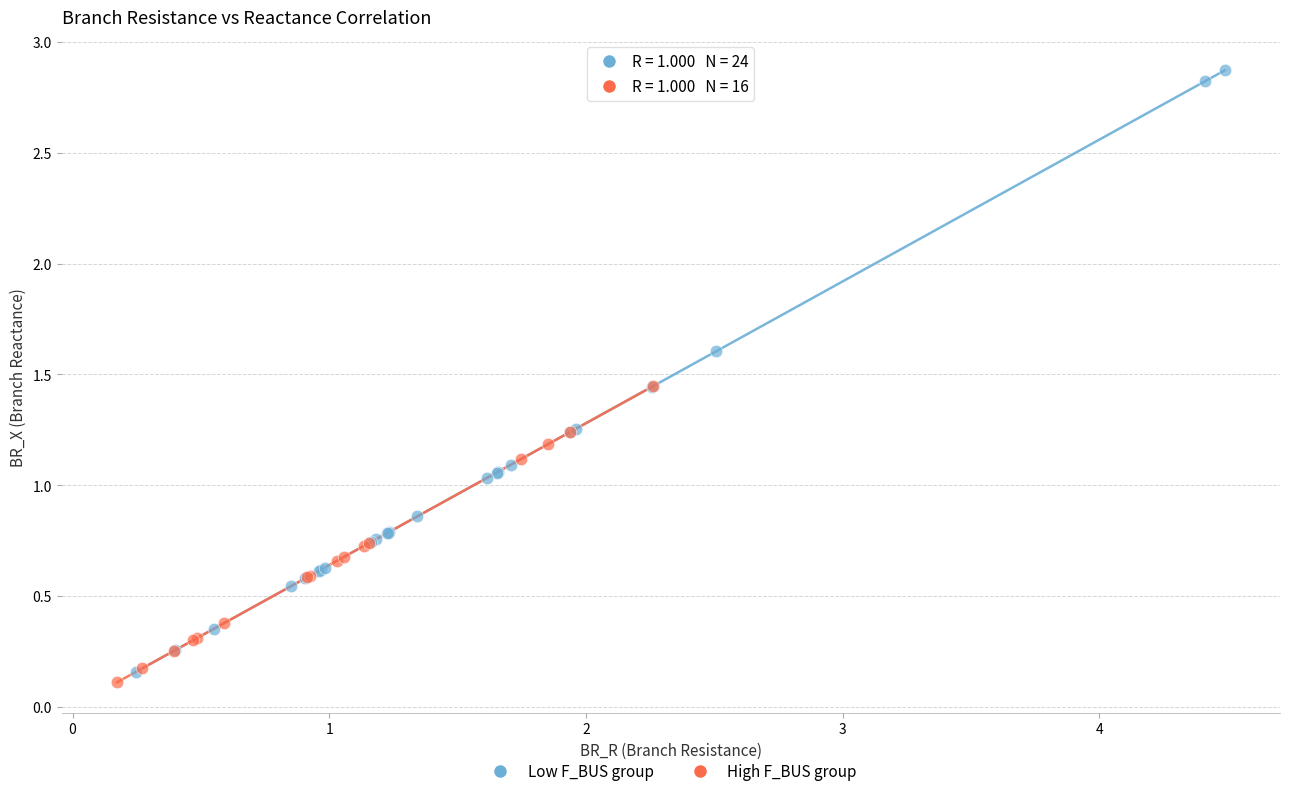

Which series reaches the maximum Y coordinate?

Low F_BUS group